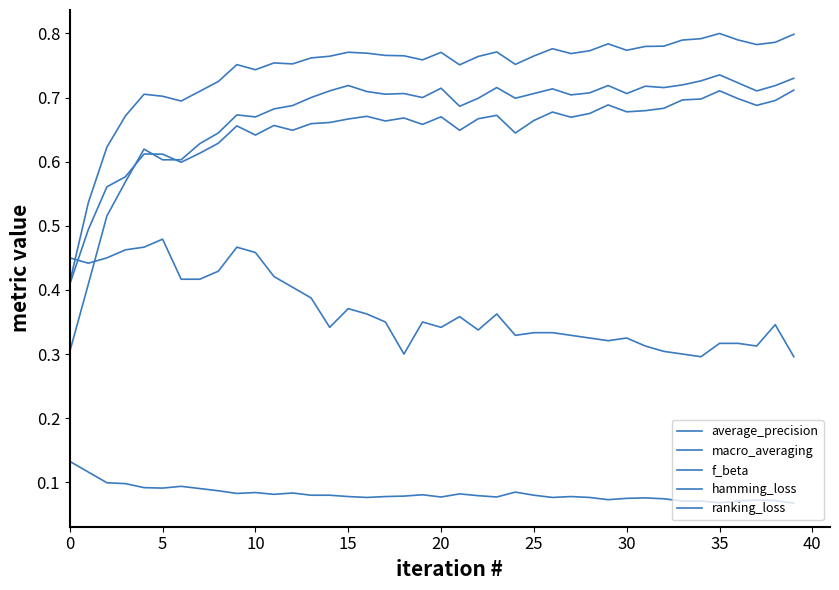

What is the value of the average_precision point at the 29th from the left?

0.7